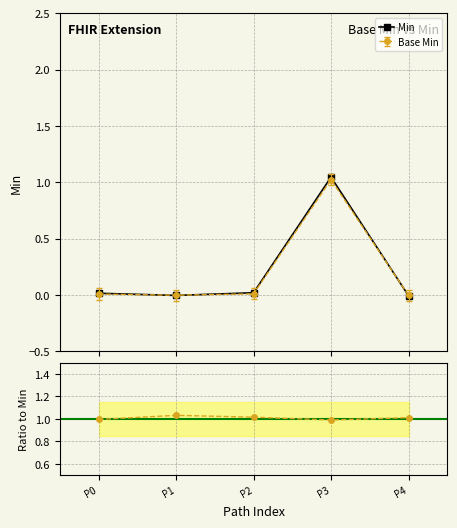

In Min, how many points are lower than both neighbors (excluding endpoints)?

1